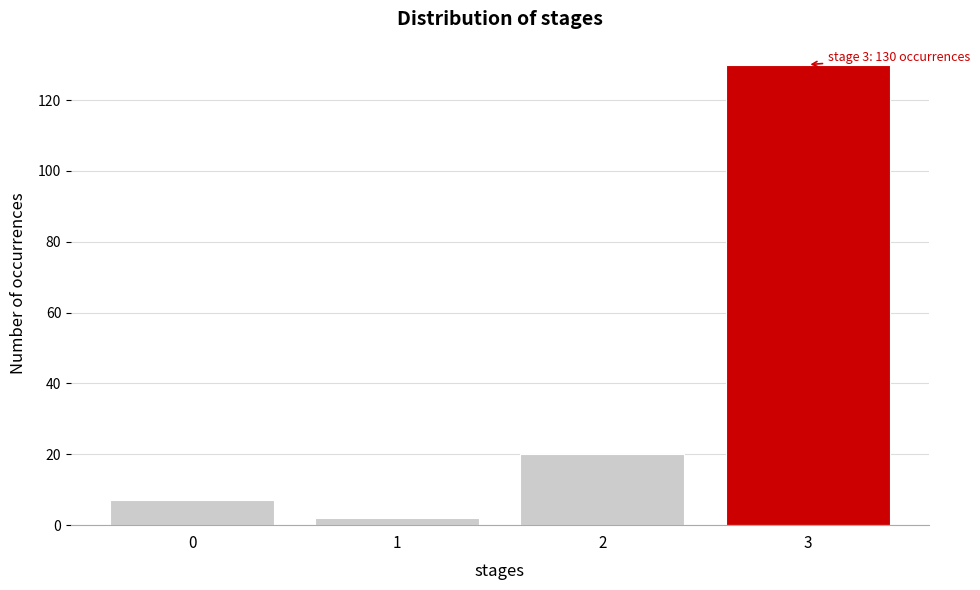

Reading right to left, list all the values displayed in this chart.

130	20	2	7